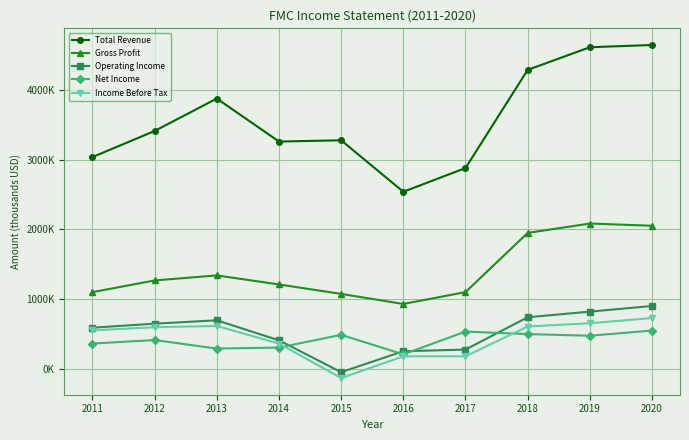

Which series has the widest spread of values?

Total Revenue